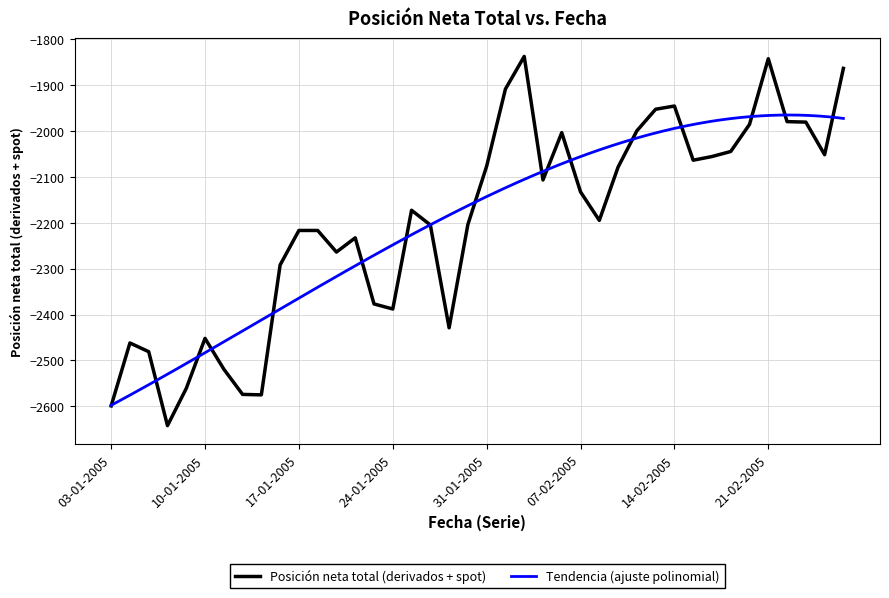

What is the label of the 25th point from the left?

04-02-2005